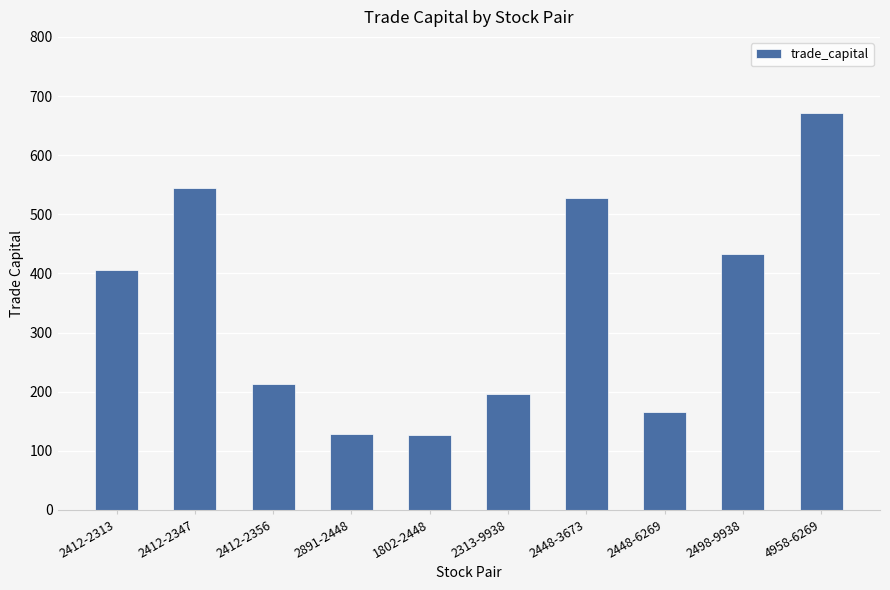

What is the smallest value displayed?

126.9